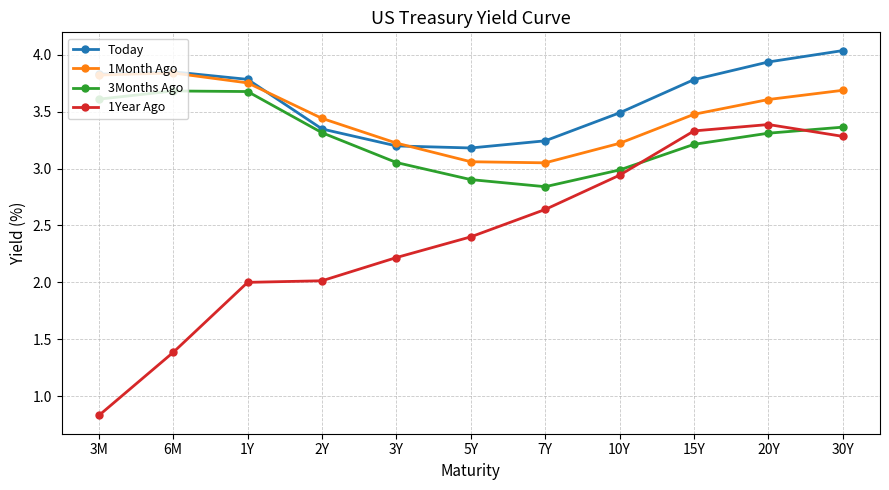

What is the difference between the second highest and second lowest values in the 3Months Ago series?

0.8